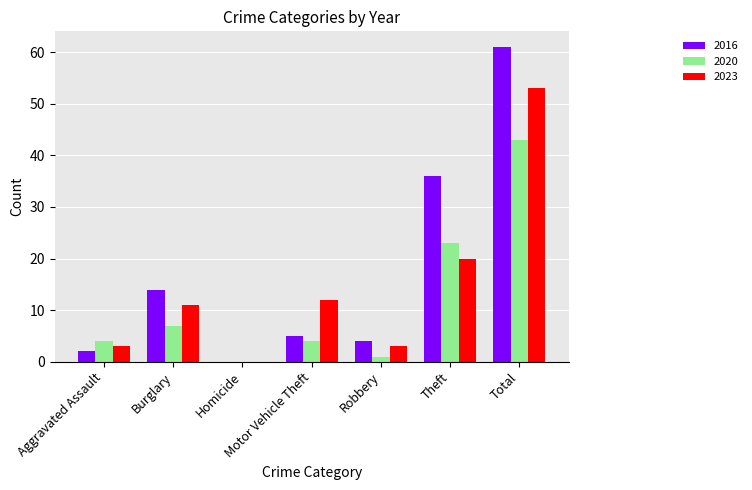

Are the bars horizontal?

No